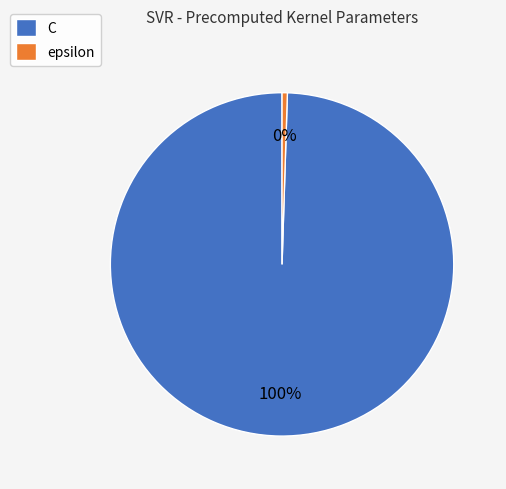

Rank the categories by value from lowest to highest.

epsilon, C